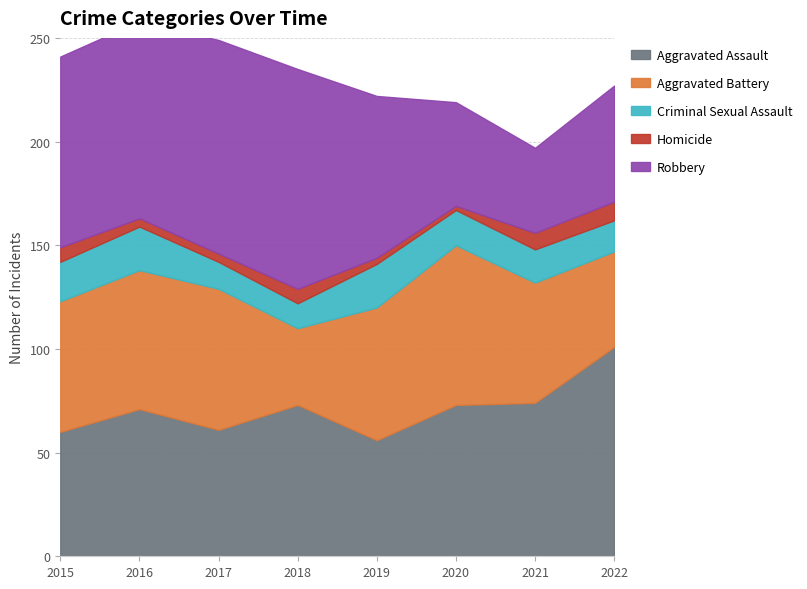

What is the minimum value shown in the chart?

2